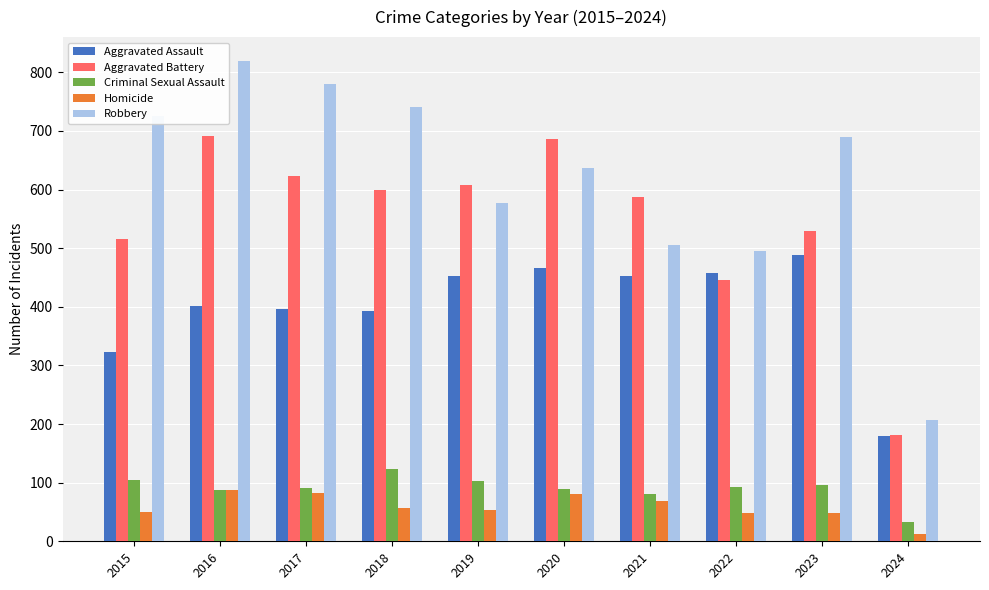

What are all the series names shown in the legend?

Aggravated Assault, Aggravated Battery, Criminal Sexual Assault, Homicide, Robbery